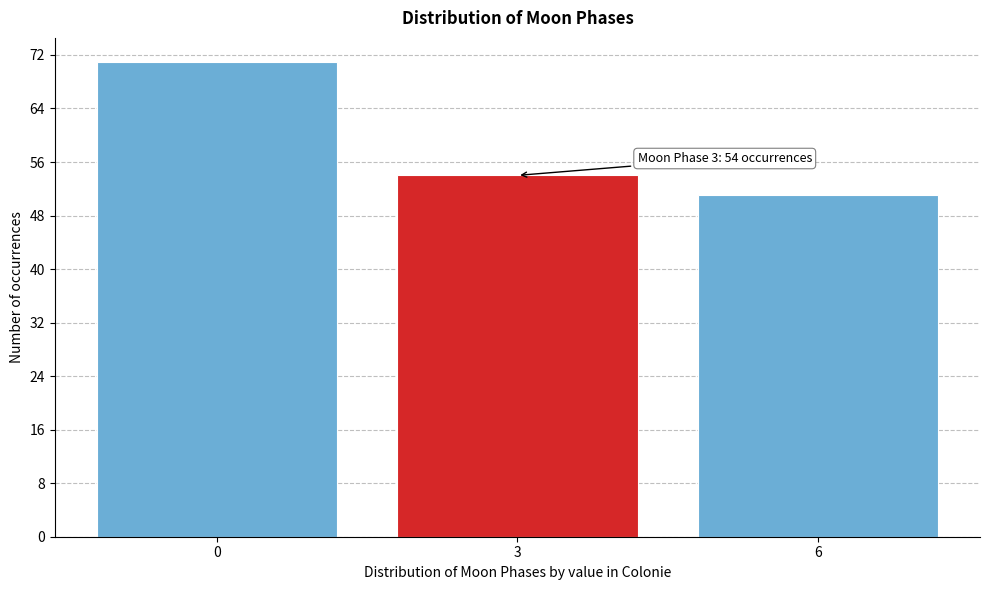

Reading left to right, what are all the values shown in this chart?

71	54	51